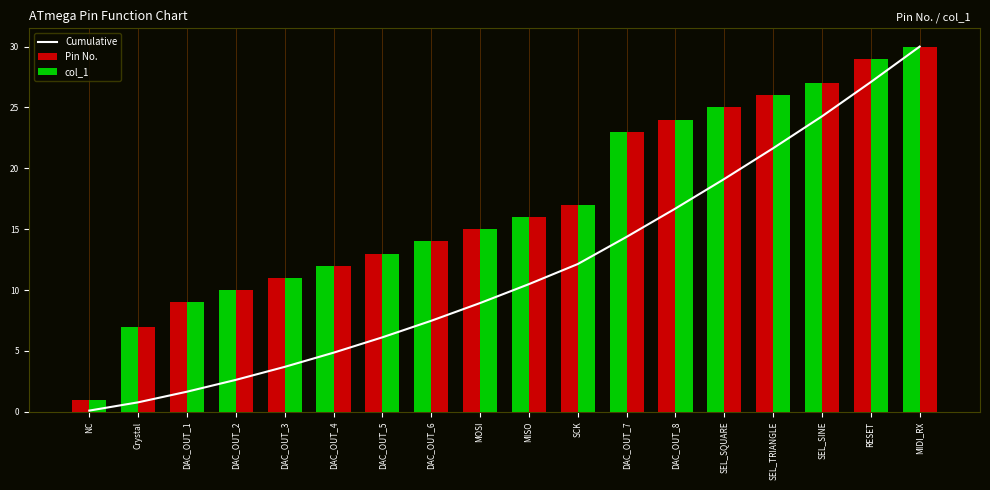

What is the total value across all series at MIDI_RX?

90.0